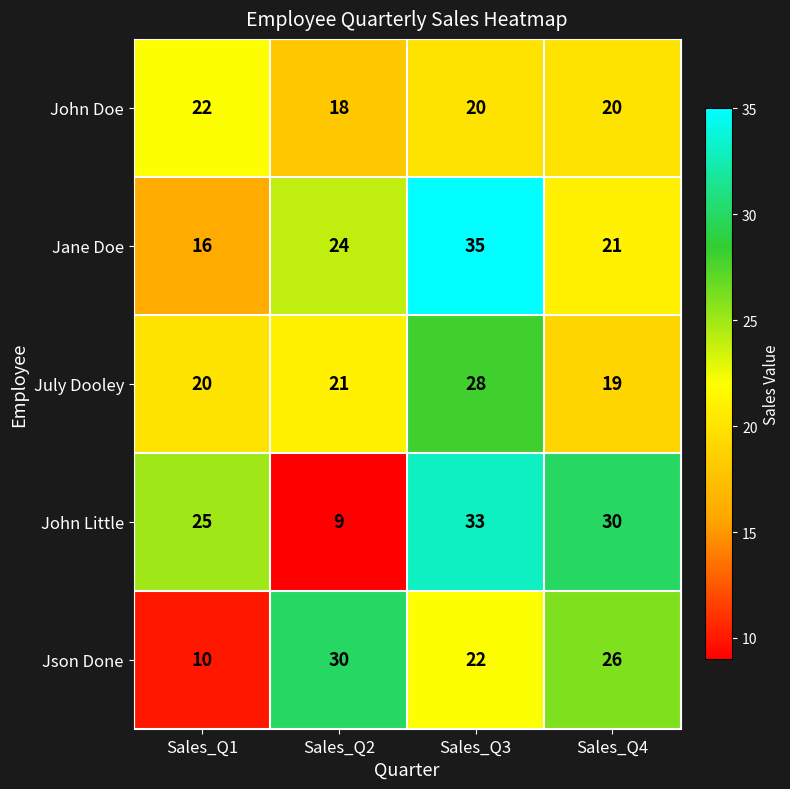

Where does the Json Done series first go above 26?

Sales_Q2